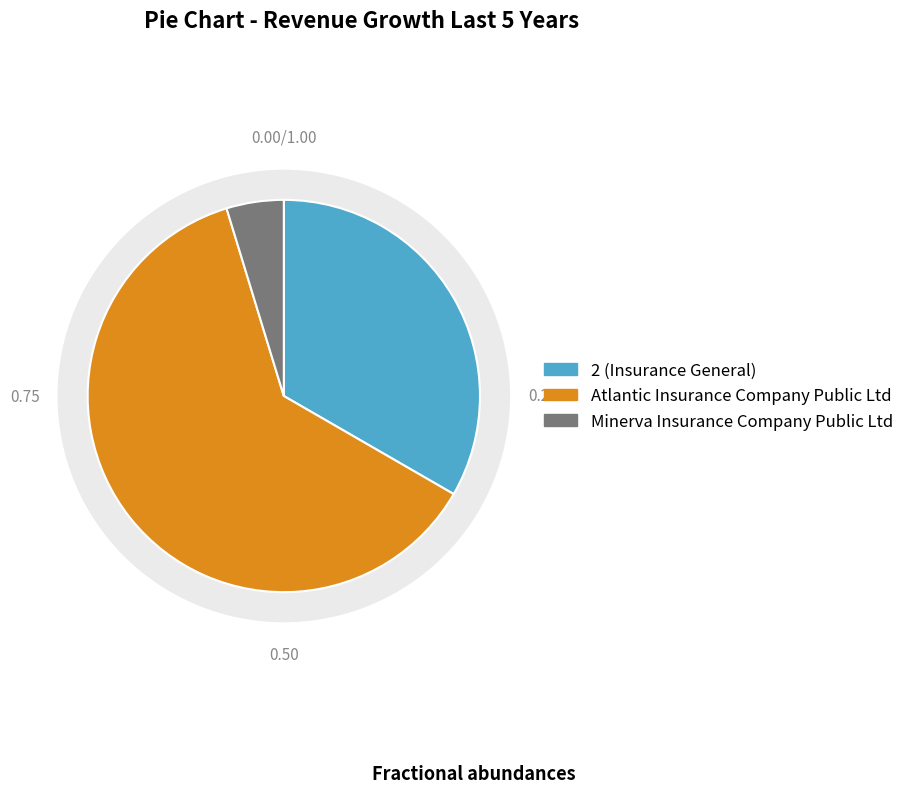

To the nearest percent, what is the combined percentage of Atlantic Insurance Company Public Ltd and Minerva Insurance Company Public Ltd?

67%